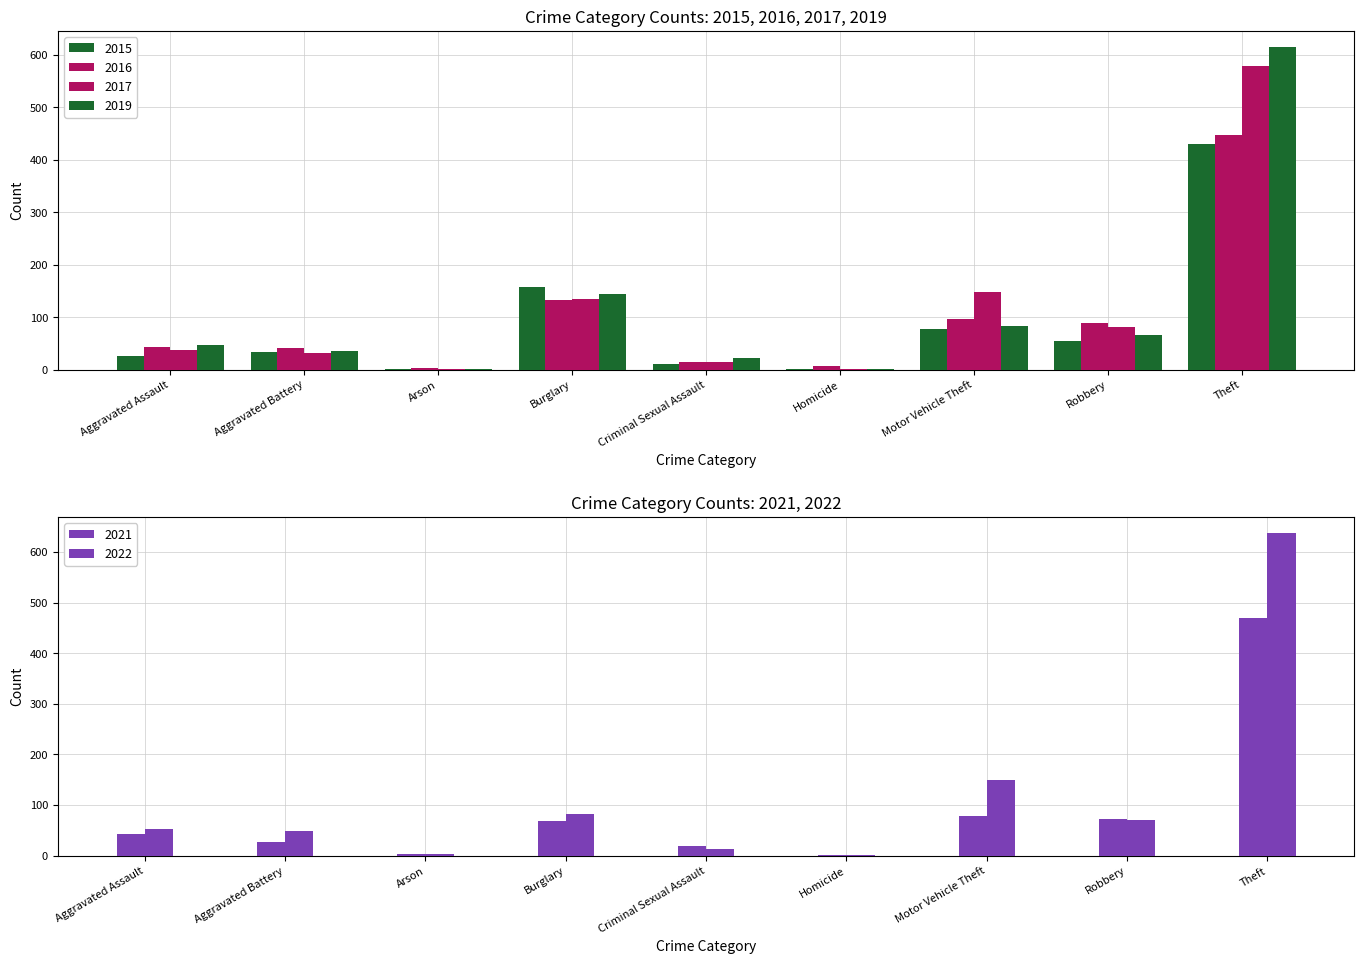

Which category has the highest value in the 2016 series?

Theft